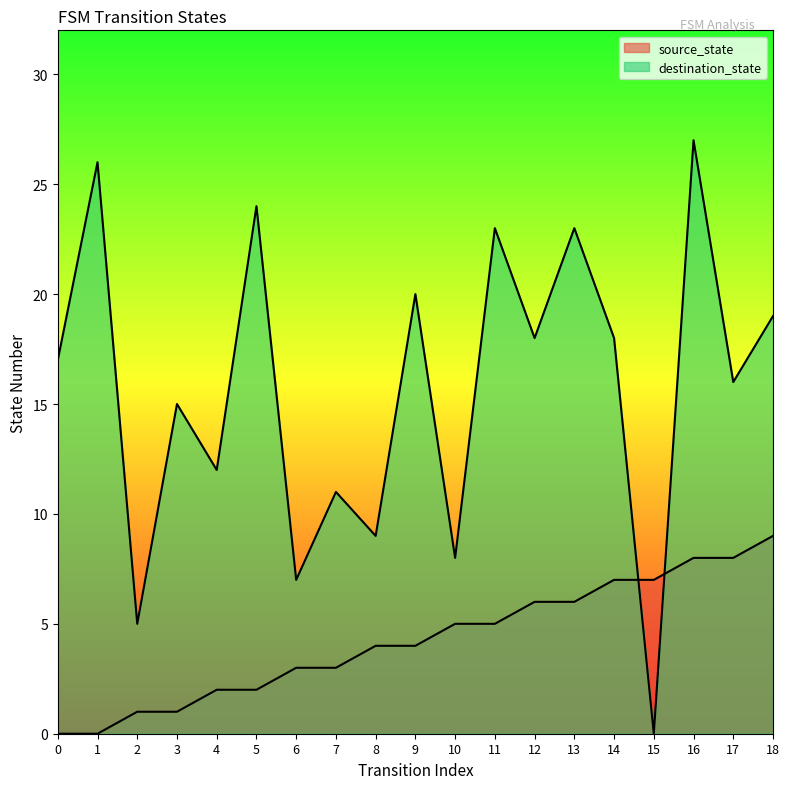

Is the value of source_state at 12 greater than the value of destination_state at 7?

No